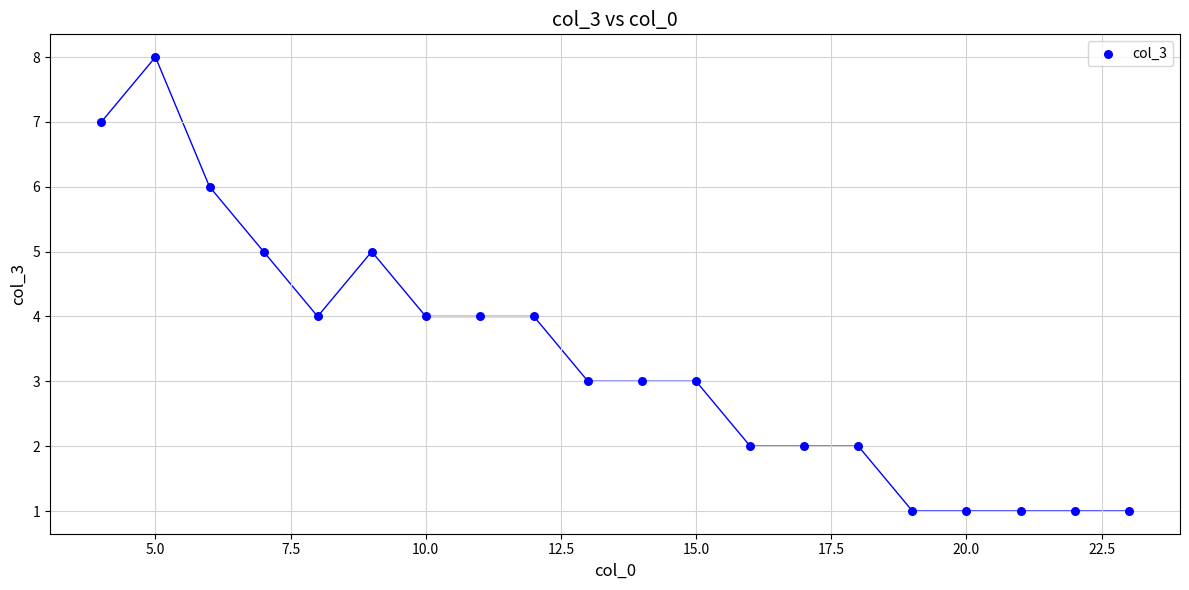

What is the range of X values (max minus min)?

19